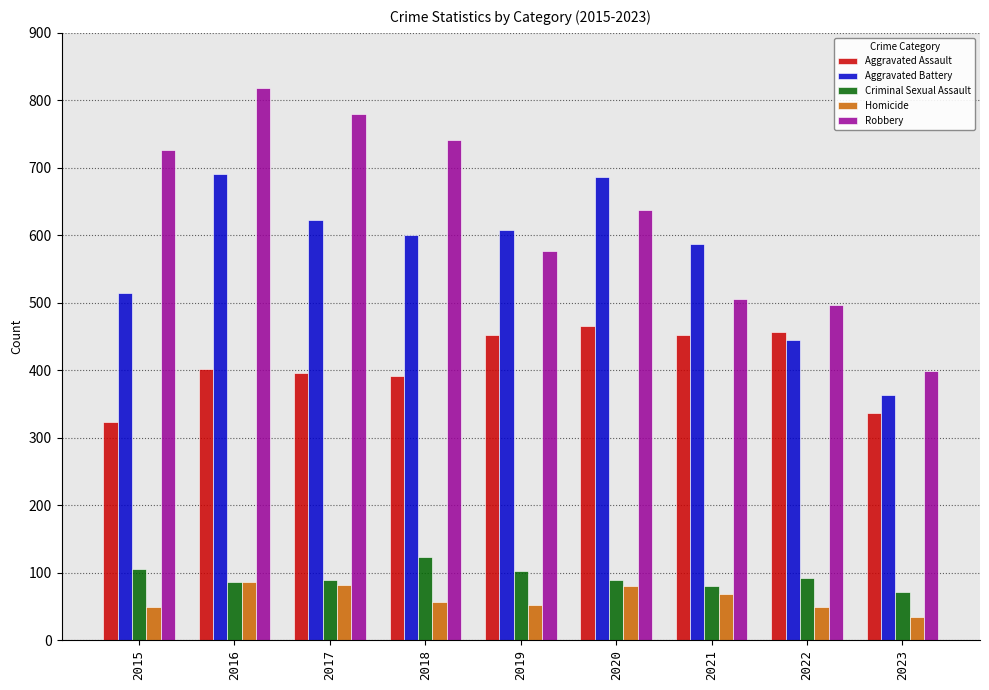

What is the difference between the maximum and minimum values in the Aggravated Assault series?

143